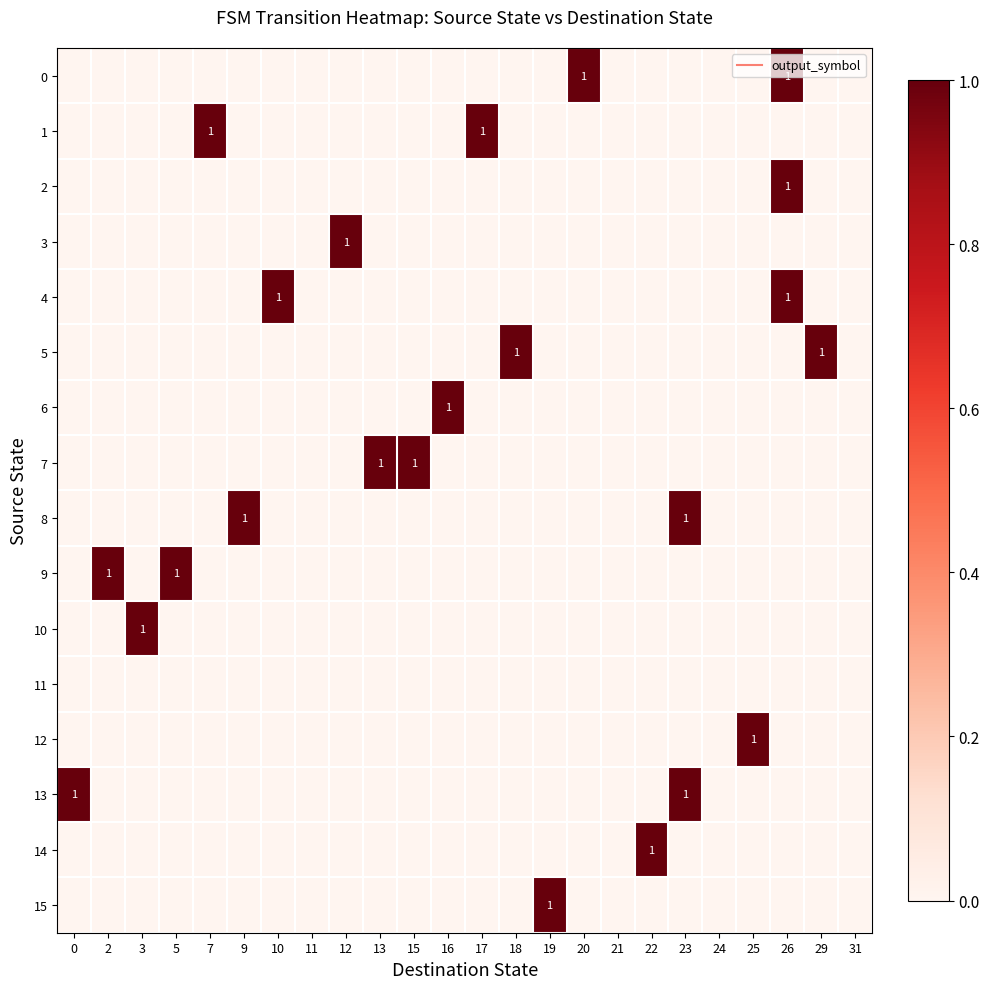

What is the sum of all row_4 values?

2